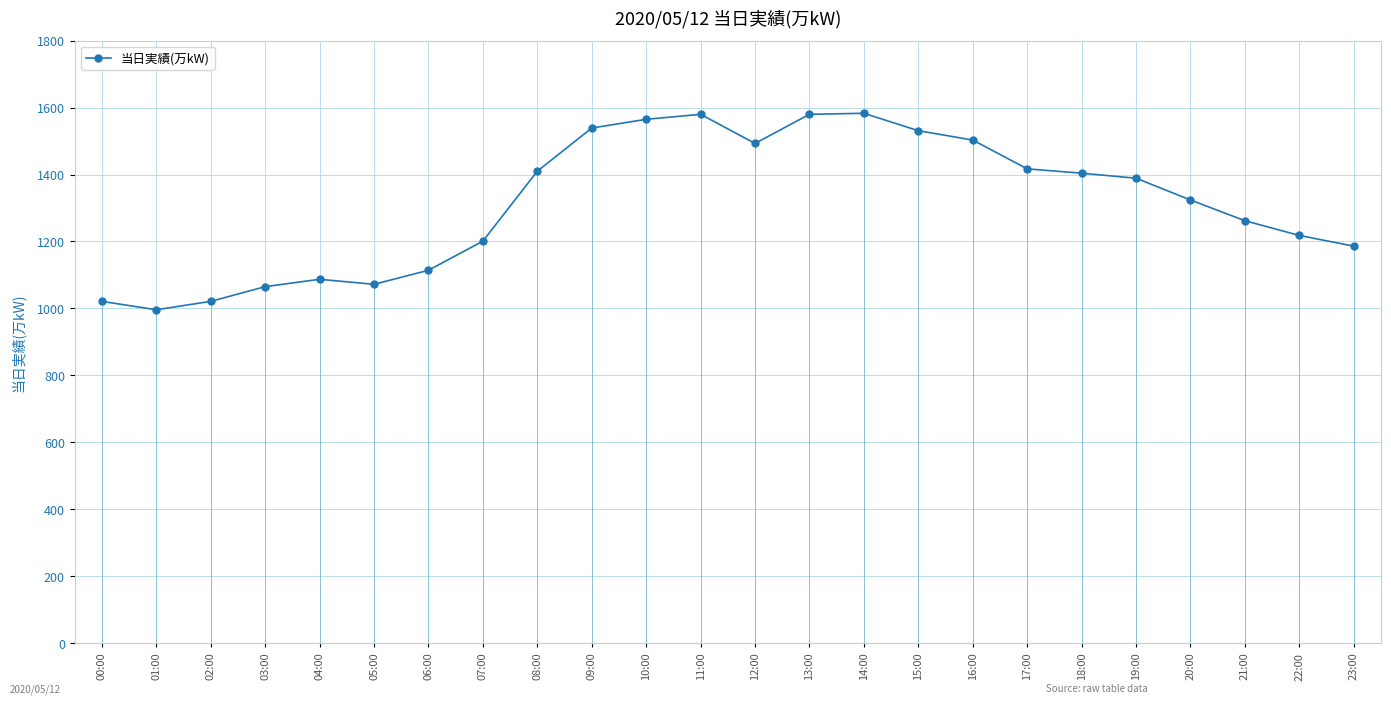

What is the sum of the values at 01:00 and 05:00?

2068